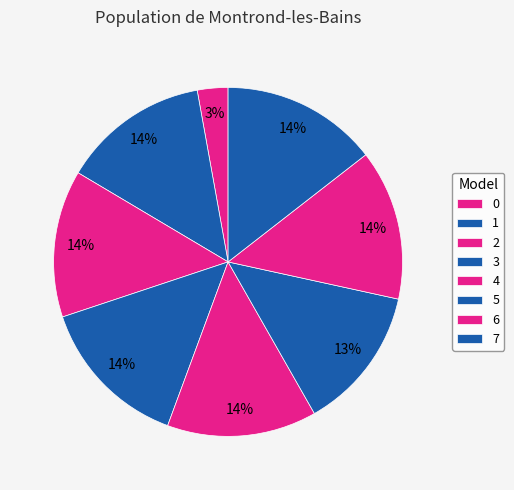

How many slices are in this pie chart?

8